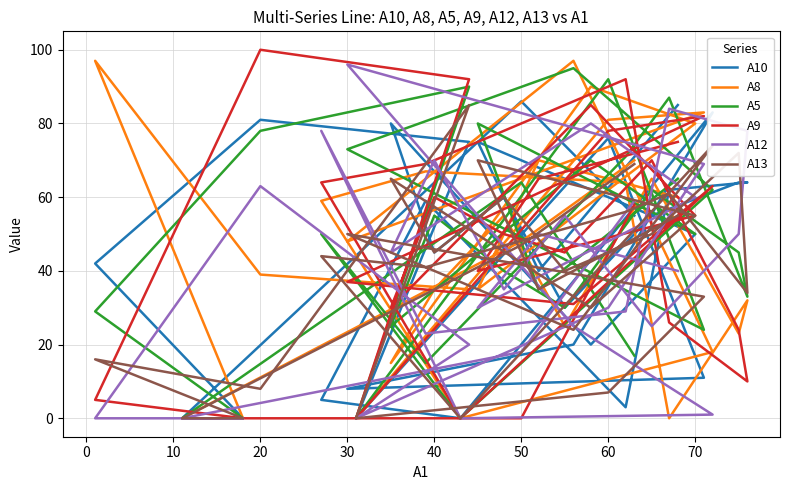

What is the difference between the maximum and minimum values in the A13 series?

85